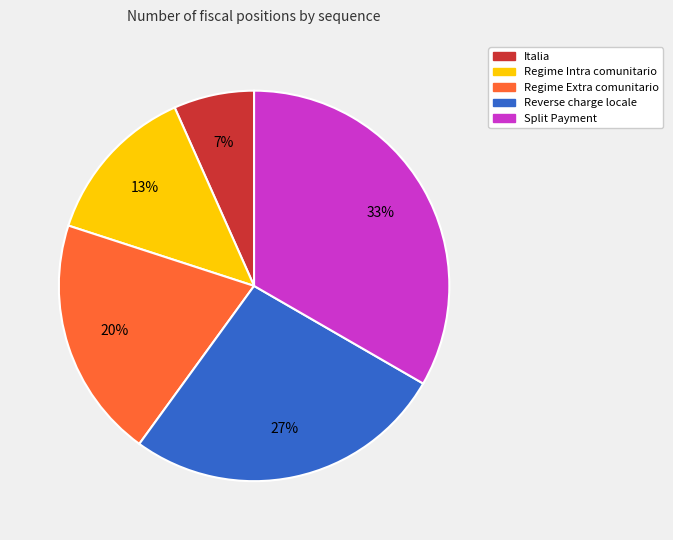

To the nearest percent, what portion does Italia represent?

7%